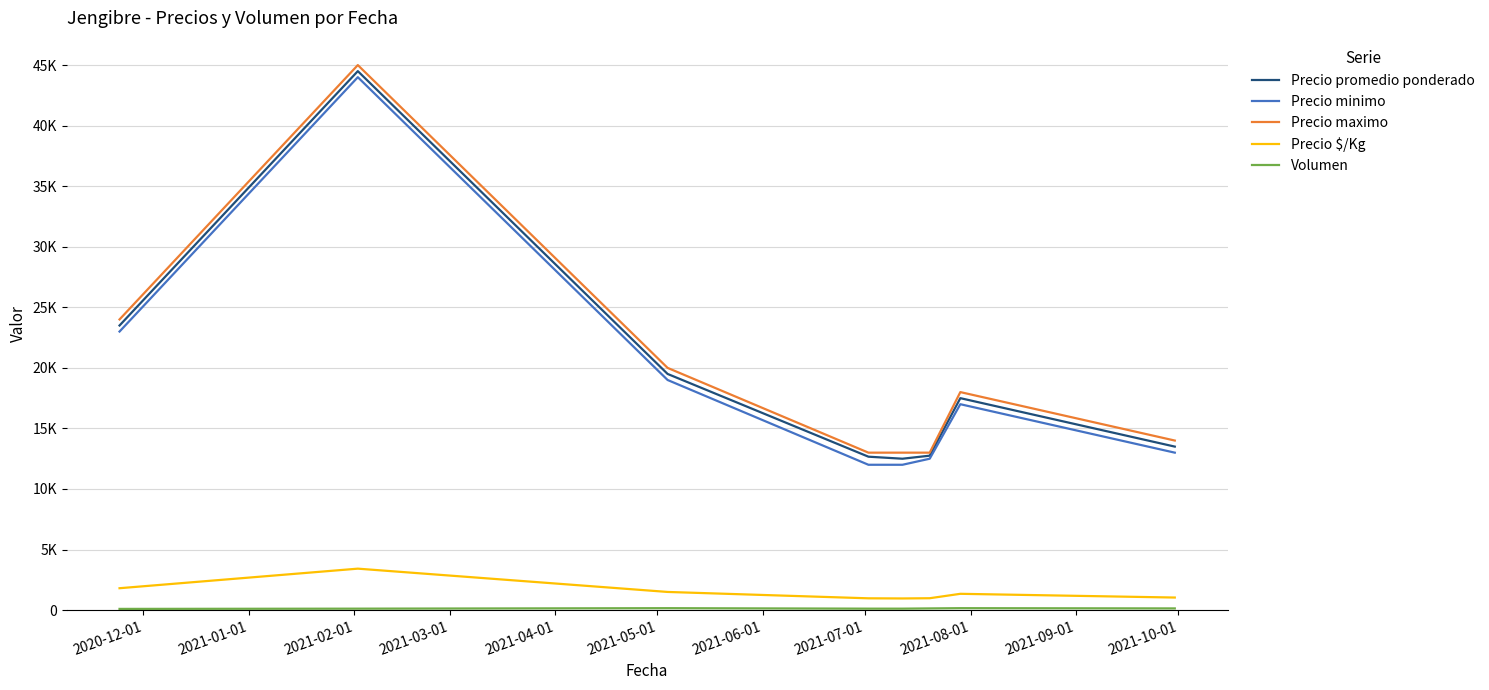

Does the chart have visible grid lines?

Yes